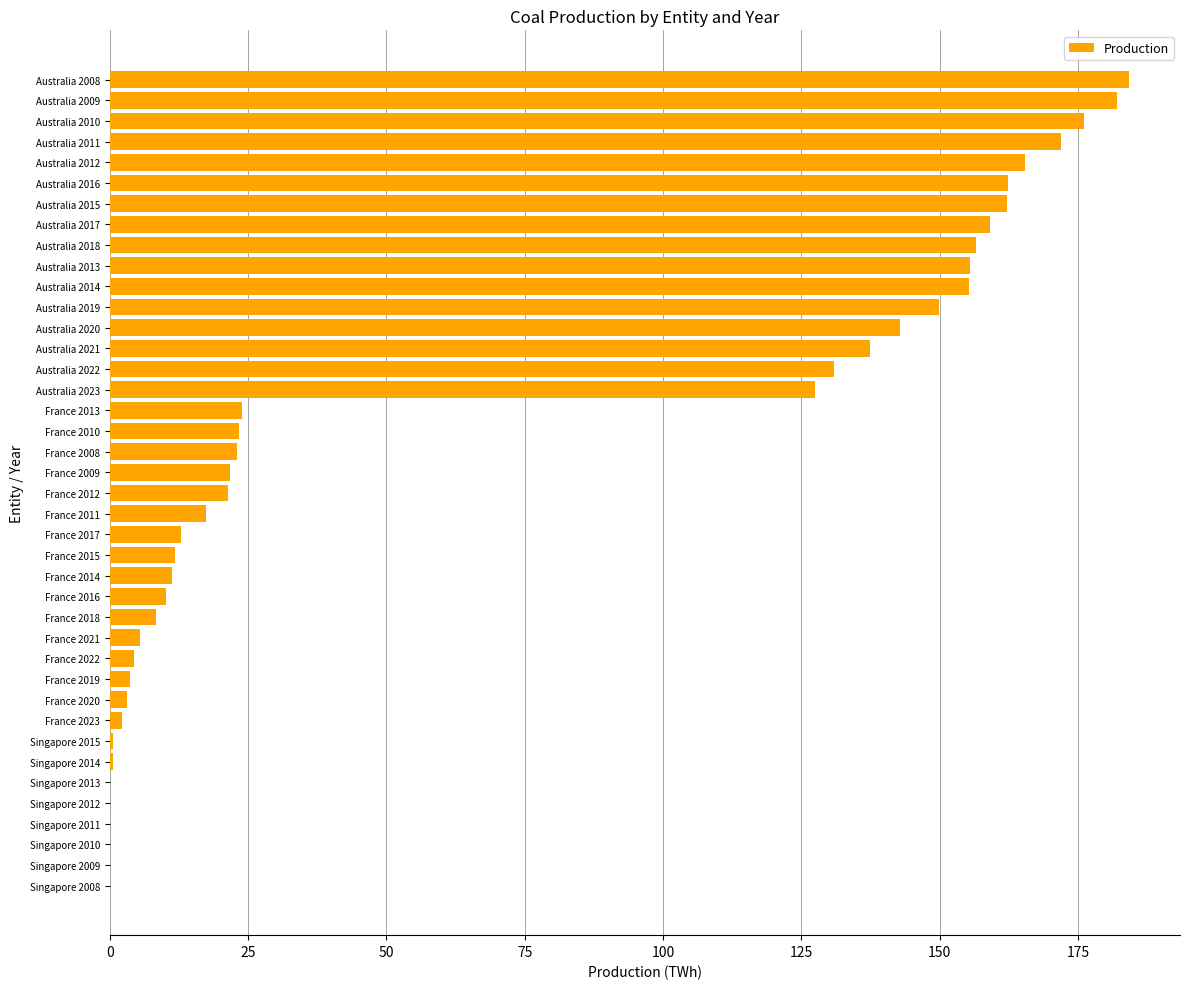

Where is the data nearest to the value 92?

Australia 2023